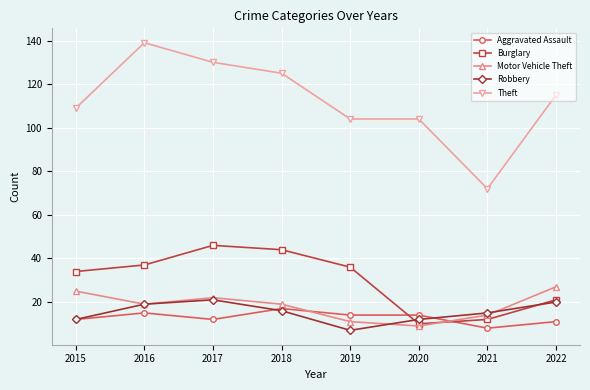

What is the sum of all Aggravated Assault values?

103